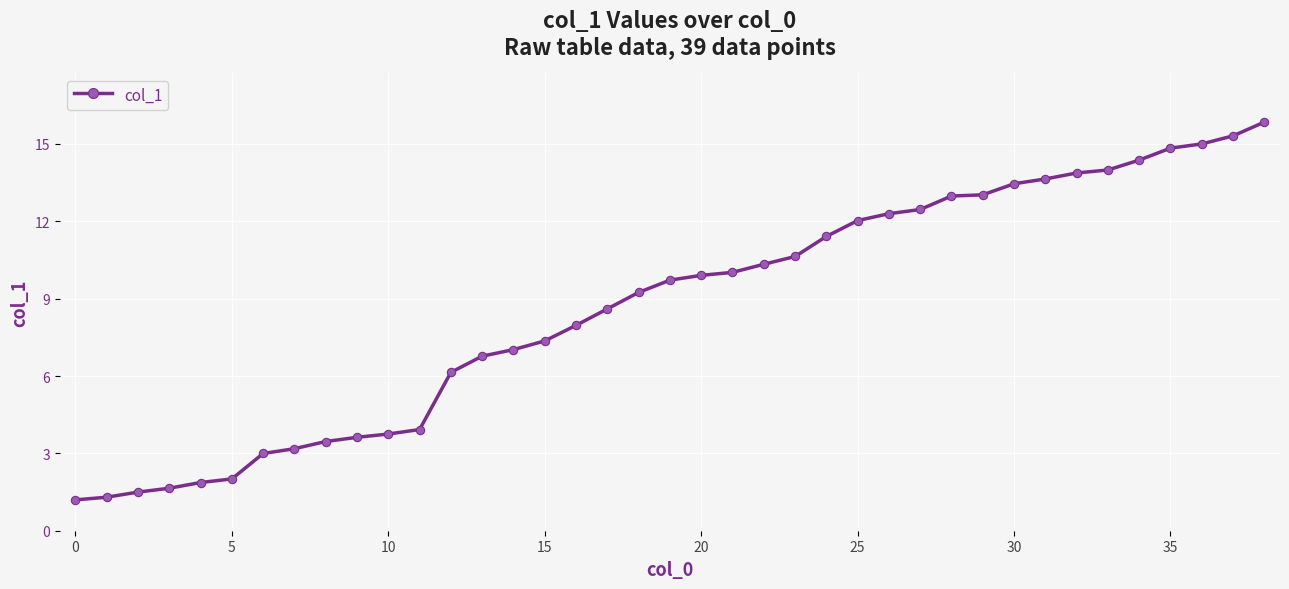

Reading right to left, what are all the values shown in this chart?

15.8	15.3	15.0	14.8	14.4	14.0	13.9	13.6	13.5	13.0	13.0	12.5	12.3	12.0	11.4	10.6	10.3	10.0	9.9	9.7	9.2	8.6	8.0	7.4	7.0	6.8	6.1	3.9	3.8	3.6	3.5	3.2	3.0	2.0	1.9	1.6	1.5	1.3	1.2